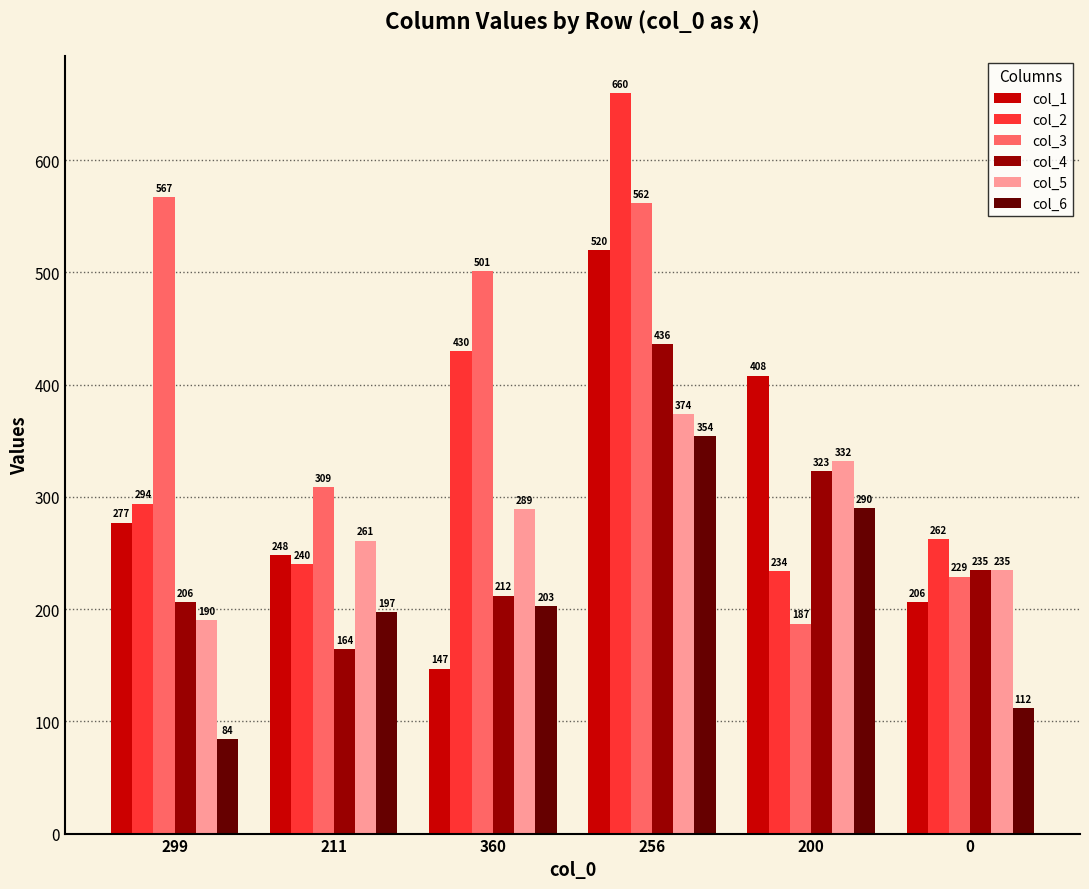

Which series has the largest total across all categories?

col_3